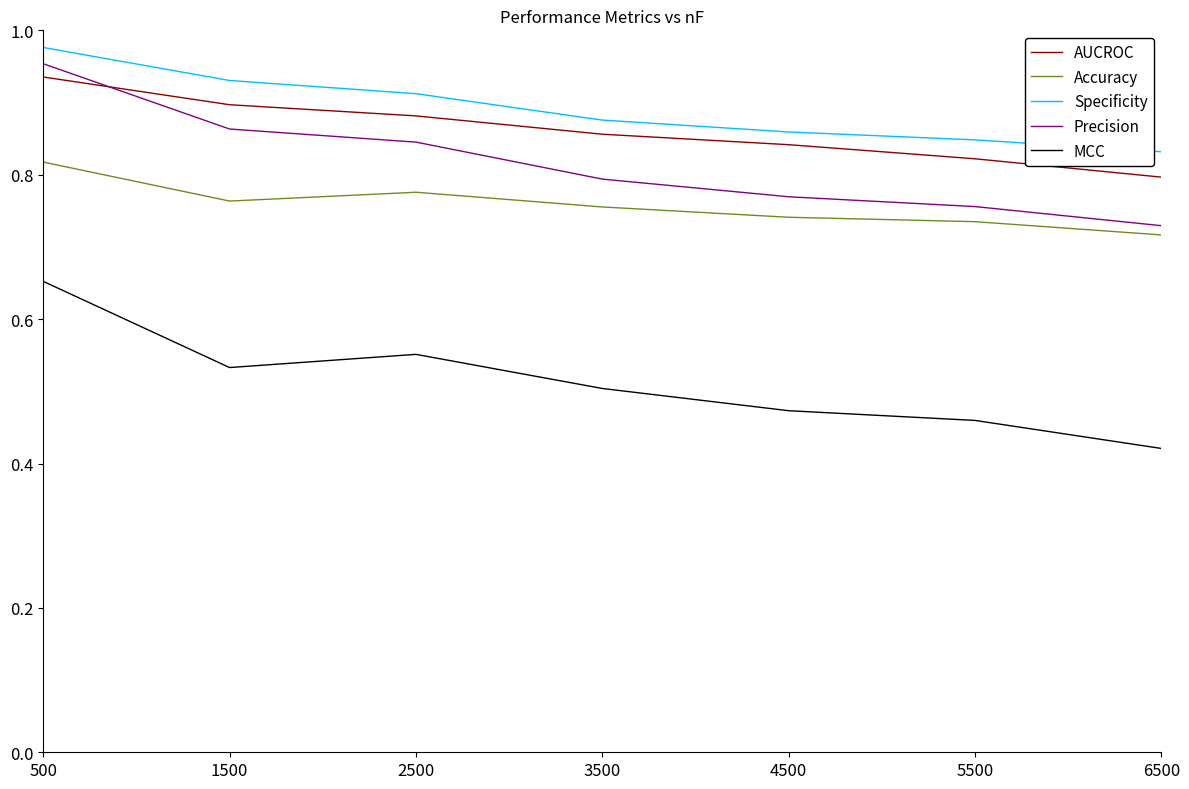

True or false: MCC and Specificity cross at least once.

False